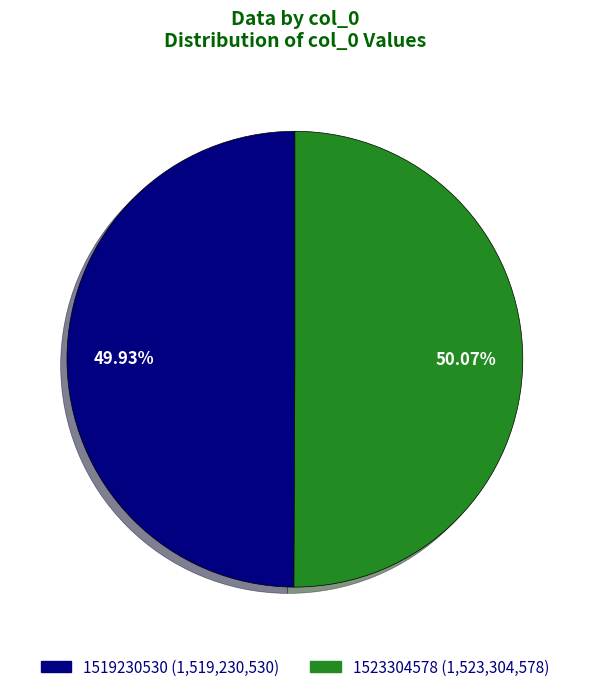

Which category has the biggest portion of the pie?

1523304578